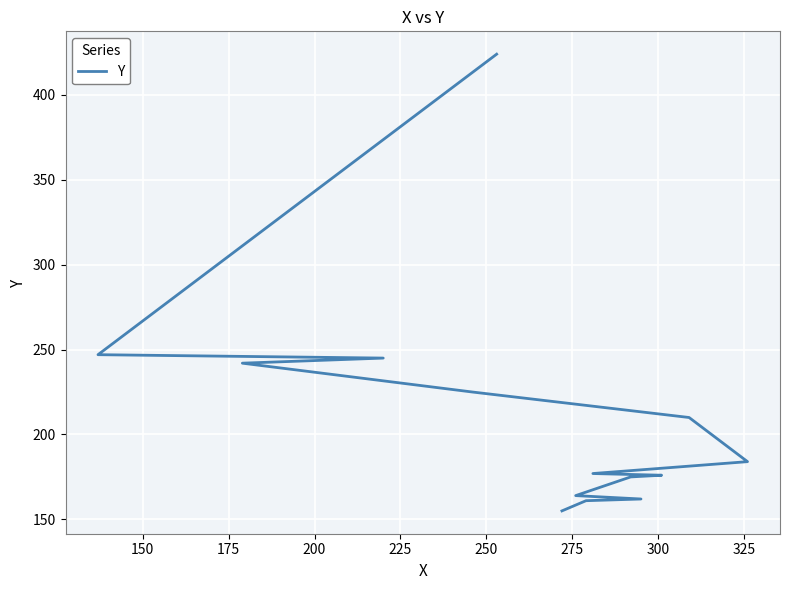

How many values are below 184?

7